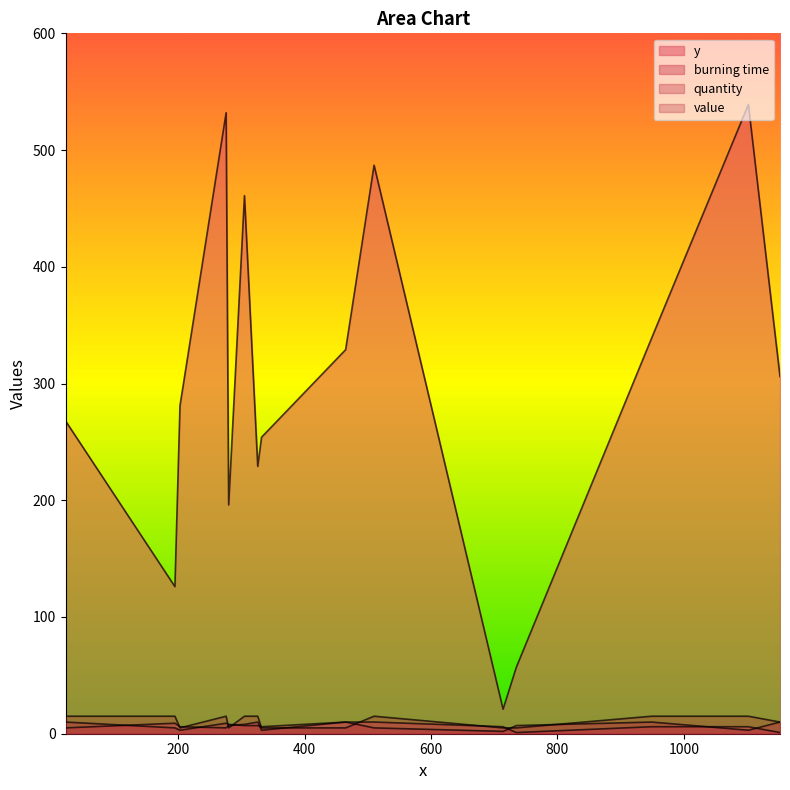

Which has a higher value, 305 or 280?

305